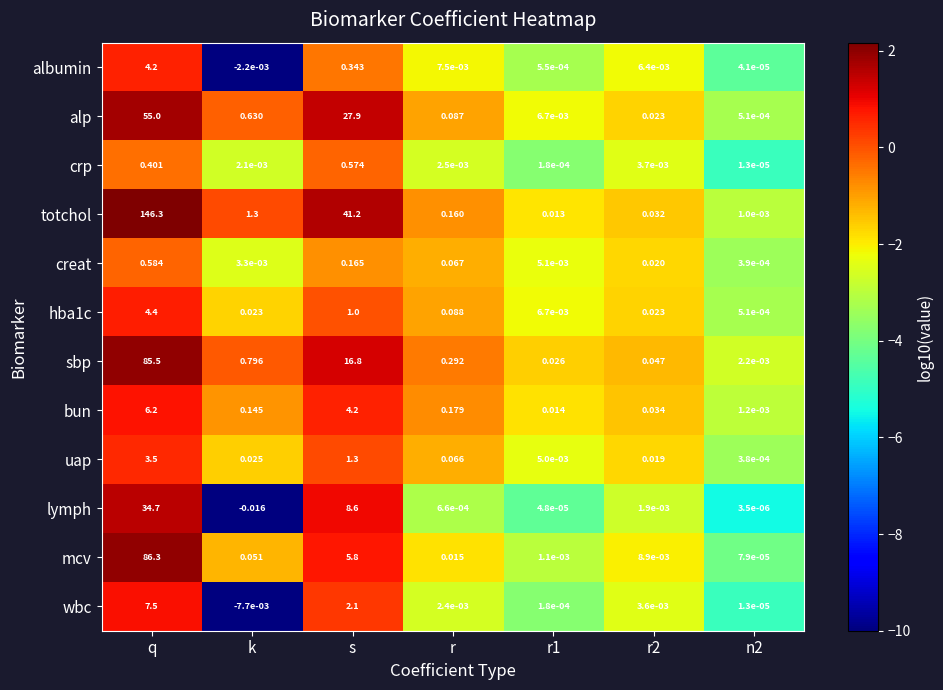

Which series has the largest total across all categories?

totchol